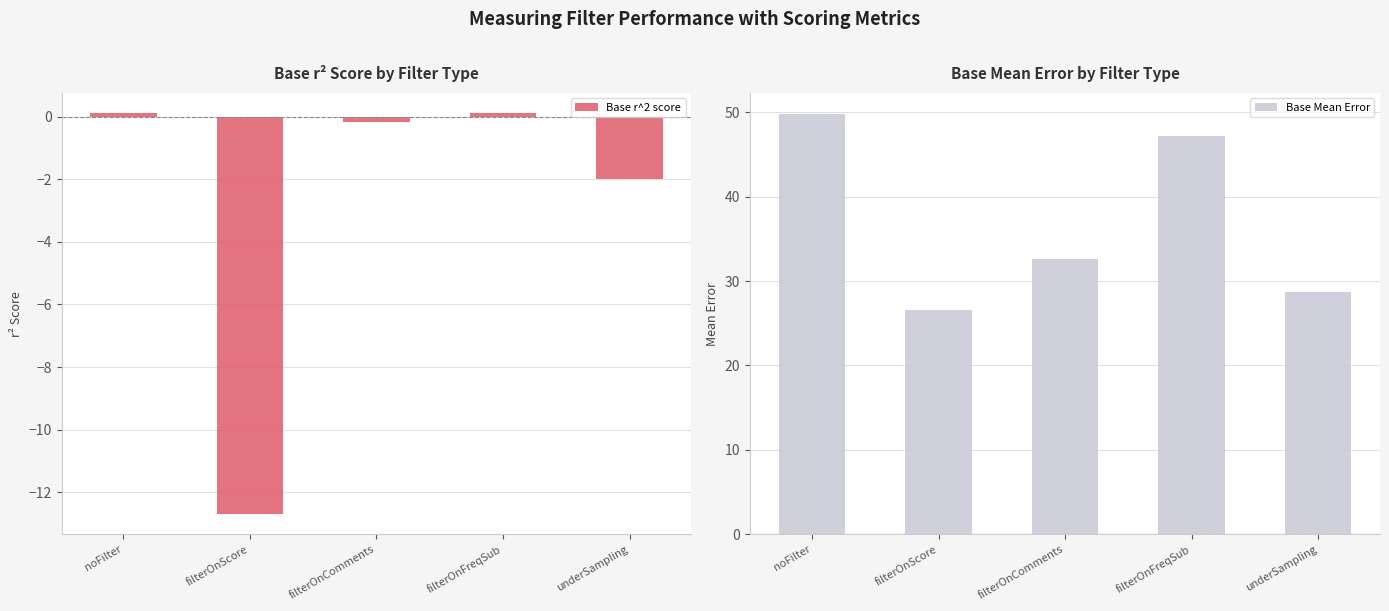

At which label does Base Mean Error reach its peak?

noFilter